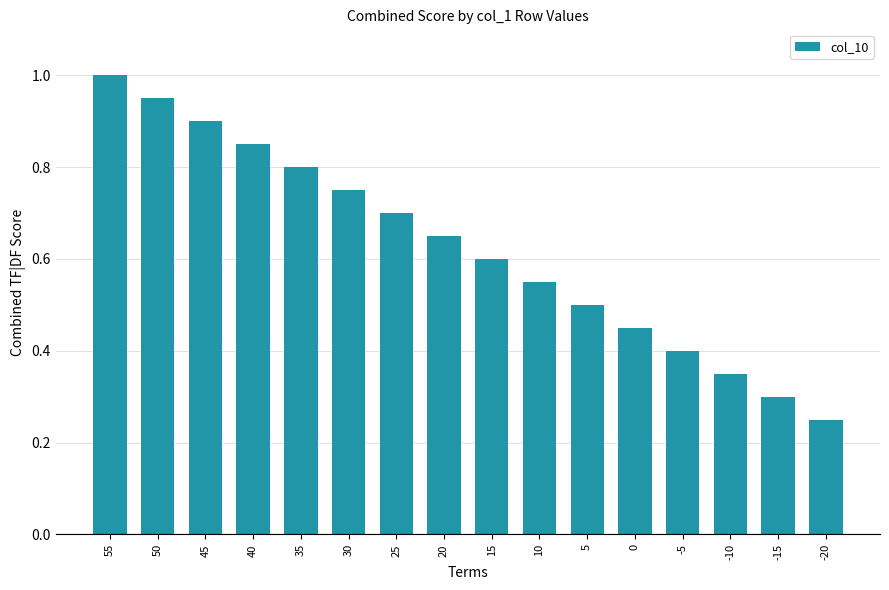

How many bars are there in total?

16